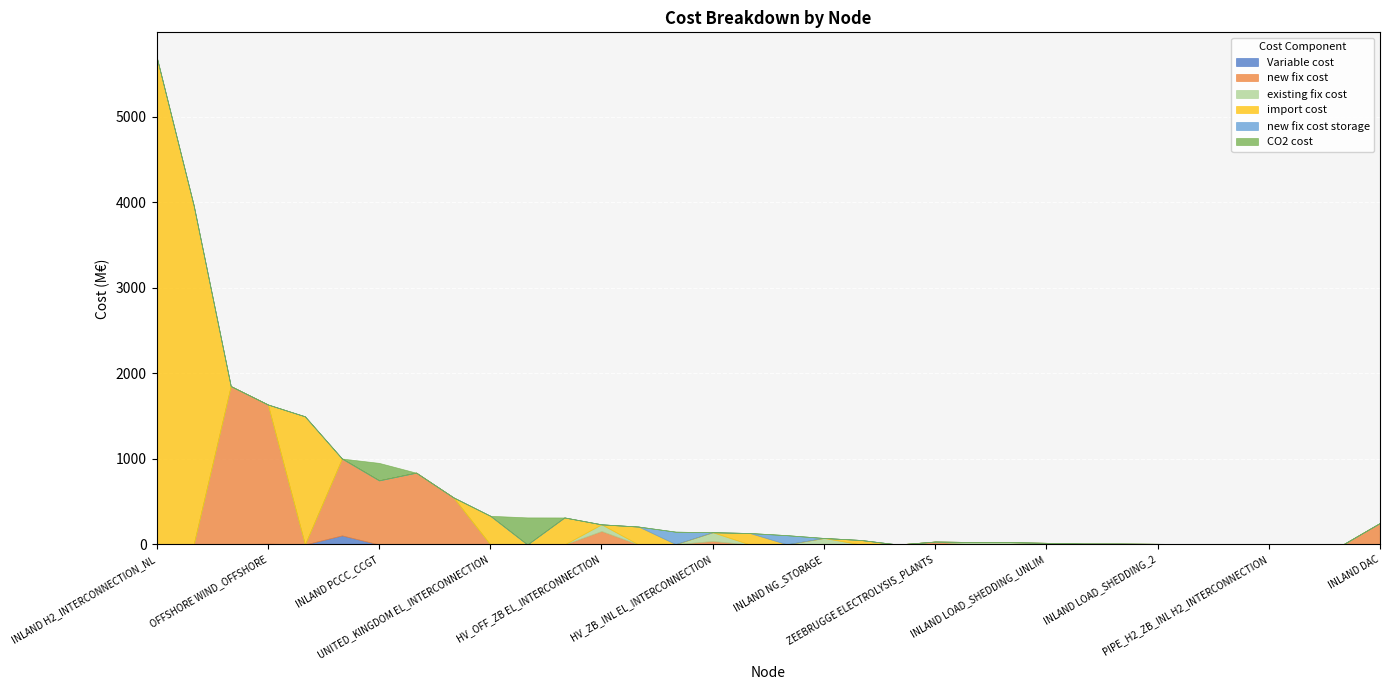

Reading right to left, what are all the values shown in this chart?

Variable cost: 0.0	0.0	0.6	0.0	5.6	0.1	3.6	7.4	6.4	8.8	0.1	0.0	0.0	0.0	0.0	0.0	2.7	0.0	0.0	4.4	0.0	0.0	0.0	0.0	0.0	0.0	3.2	0.0	106.1	0.0	10.4	0.0	0.0	0.0
new fix cost: 251.9	0.5	0.0	2.1	0.0	0.0	0.0	0.0	0.0	8.7	0.0	0.0	34.5	0.0	0.0	0.0	0.0	0.0	40.6	0.0	0.0	156.8	0.0	0.0	0.0	552.1	836.3	749.5	898.1	0.0	1625.5	1850.9	0.0	0.0
existing fix cost: 0.0	0.0	1.3	0.0	0.0	0.0	4.5	3.8	5.3	1.9	27.6	29.2	0.0	0.0	0.0	76.3	0.0	0.0	102.7	0.0	0.0	78.8	0.0	0.0	0.0	0.0	0.0	0.0	0.0	0.0	0.0	0.0	0.0	0.0
import cost: 0.0	0.0	0.0	0.0	0.0	0.0	0.0	0.0	0.0	0.0	0.0	0.0	0.0	0.0	52.7	0.0	0.0	134.1	0.0	0.0	209.6	0.0	316.0	0.0	335.6	0.0	0.0	0.0	0.0	1497.6	0.0	0.0	3962.4	5699.0
new fix cost storage: 0.0	0.0	0.0	0.0	0.0	5.6	0.0	0.0	0.0	0.0	0.0	0.0	0.0	0.0	0.0	0.0	106.3	0.0	0.0	145.3	0.0	0.0	0.0	0.0	0.0	0.0	0.0	0.0	0.0	0.0	0.0	0.0	0.0	0.0
CO2 cost: 0.0	0.0	0.0	0.0	0.0	0.0	0.0	0.0	0.0	0.0	0.0	0.0	0.0	0.0	0.0	0.0	0.0	0.0	0.0	0.0	0.0	0.0	0.0	316.6	0.0	0.0	0.0	204.1	0.0	0.0	0.0	0.0	0.0	0.0